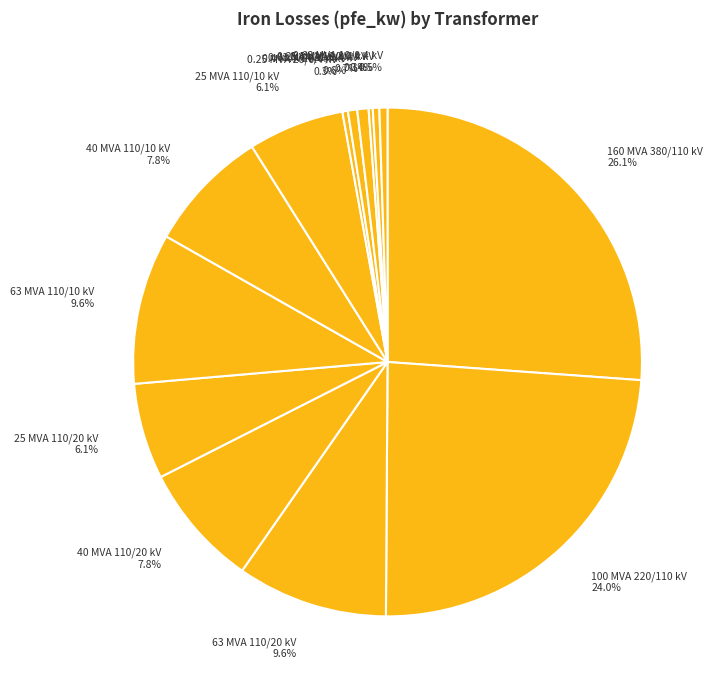

Is it true that 25 MVA 110/10 kV is 14% of the pie?

False